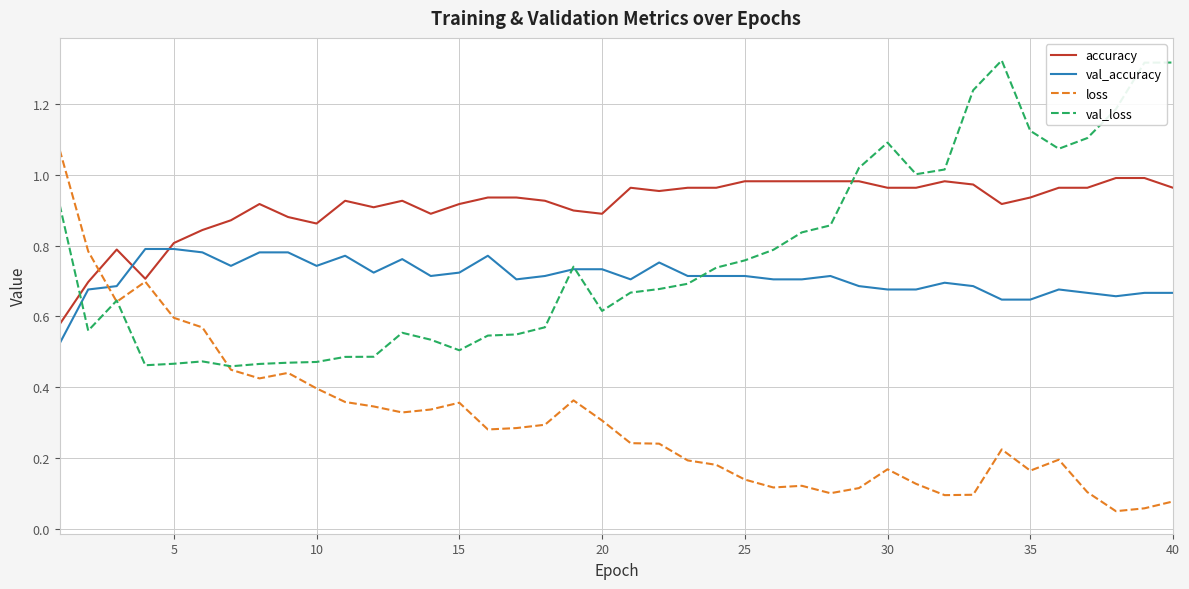

List the series in order of their peak value, highest first.

val_loss, loss, accuracy, val_accuracy